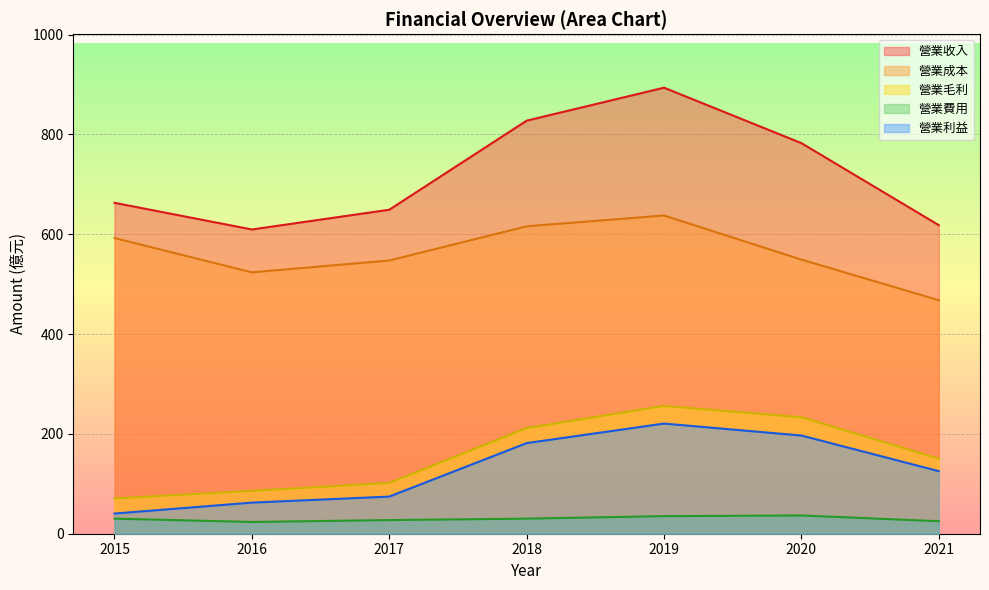

Does the chart display data point markers on the line(s)?

No